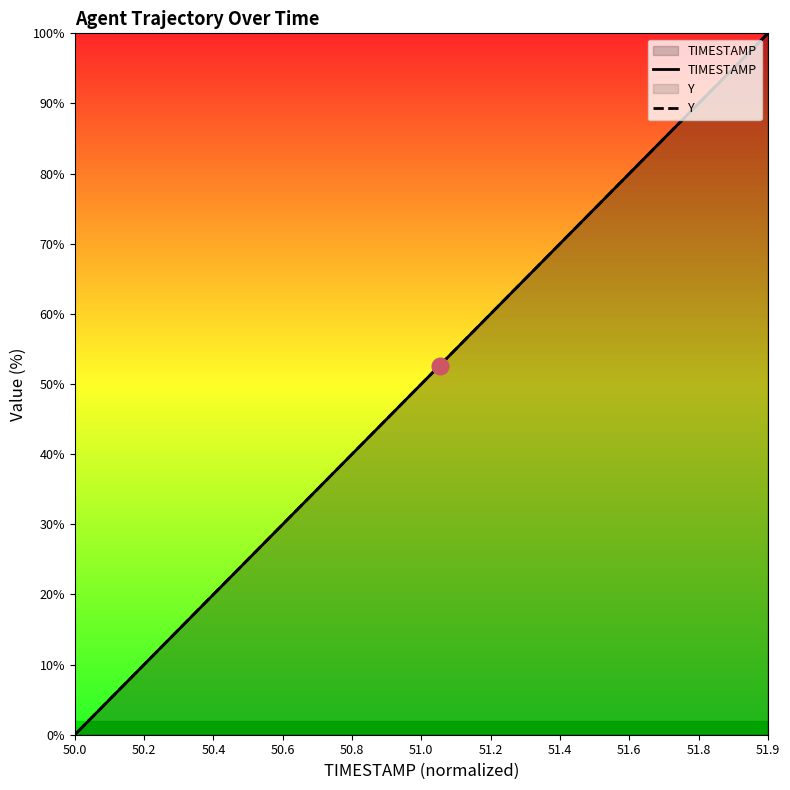

How many intersections are there between Y and TIMESTAMP?

1